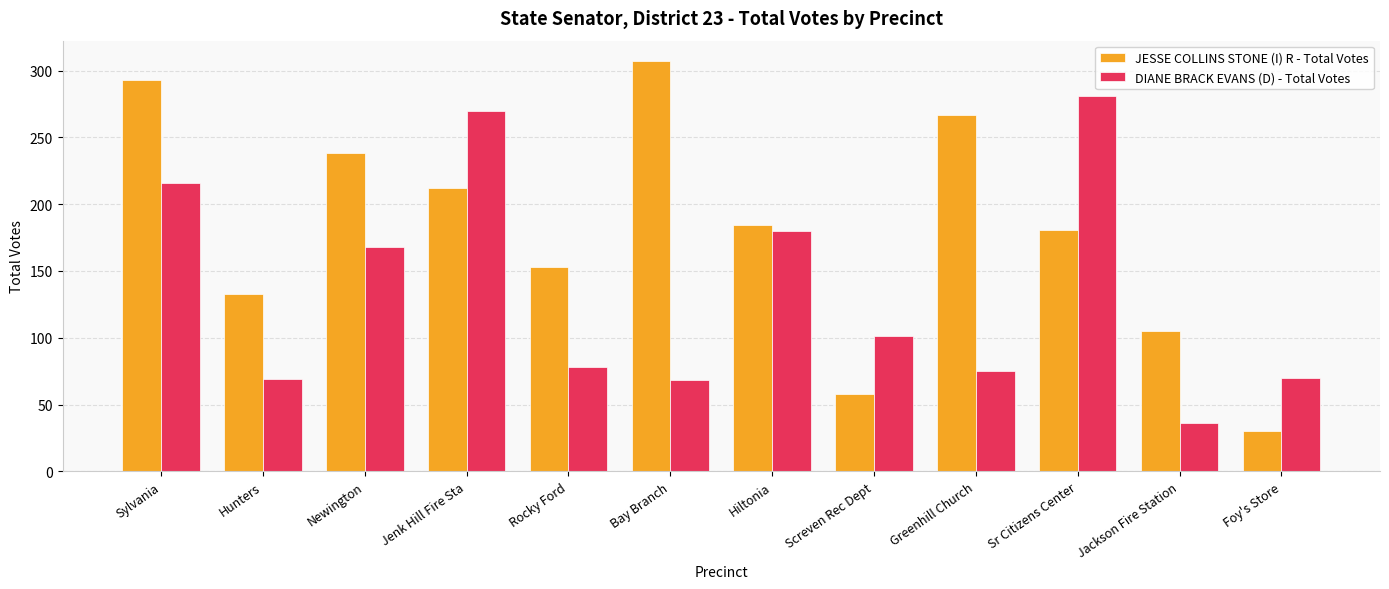

Is the value of JESSE COLLINS STONE (I) R - Total Votes at Screven Rec Dept greater than the value of DIANE BRACK EVANS (D) - Total Votes at Jackson Fire Station?

Yes